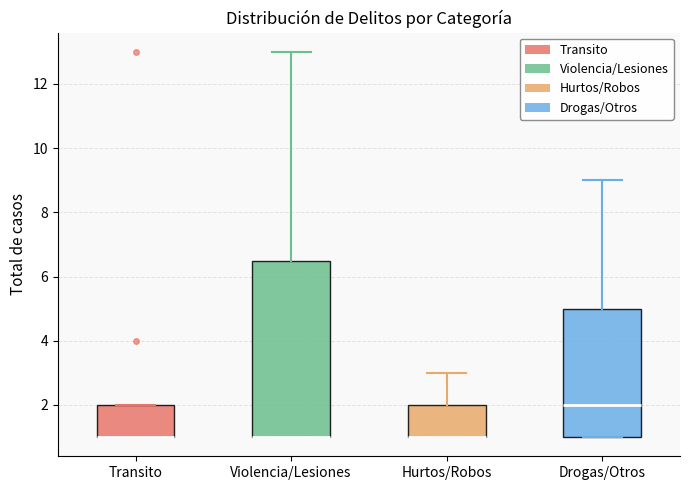

Reading left to right, transcribe this box plot: for each box, give where its median line is, the range the box spans, and where its two whiskers end, as read against the y-axis. The values are not printed on the chart, so give them approximately, as read against the axis.

Transito: median 1.0 (drawn on the box's lower edge), box 1.0 to 2.0, whiskers 1.0 to 2.0
Violencia/Lesiones: median 1.0 (drawn on the box's lower edge), box 1.0 to 6.6, whiskers 1.0 to 13.0
Hurtos/Robos: median 1.0 (drawn on the box's lower edge), box 1.0 to 2.0, whiskers 1.0 to 3.0
Drogas/Otros: median 2.0, box 1.0 to 5.0, whiskers 1.0 to 9.0